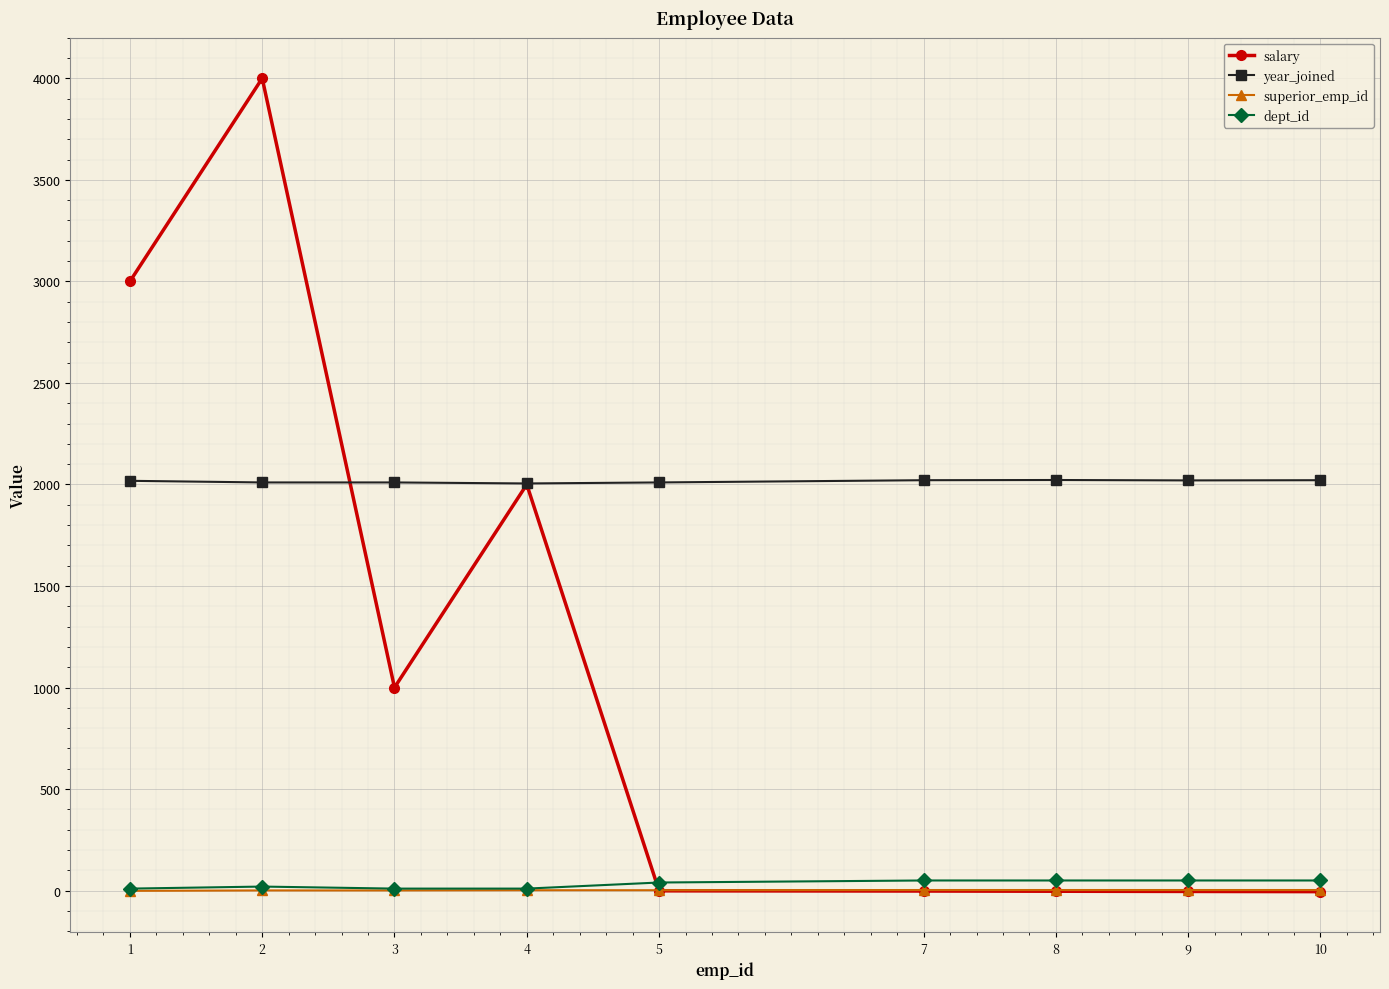

Which category has the highest value across all series?

2